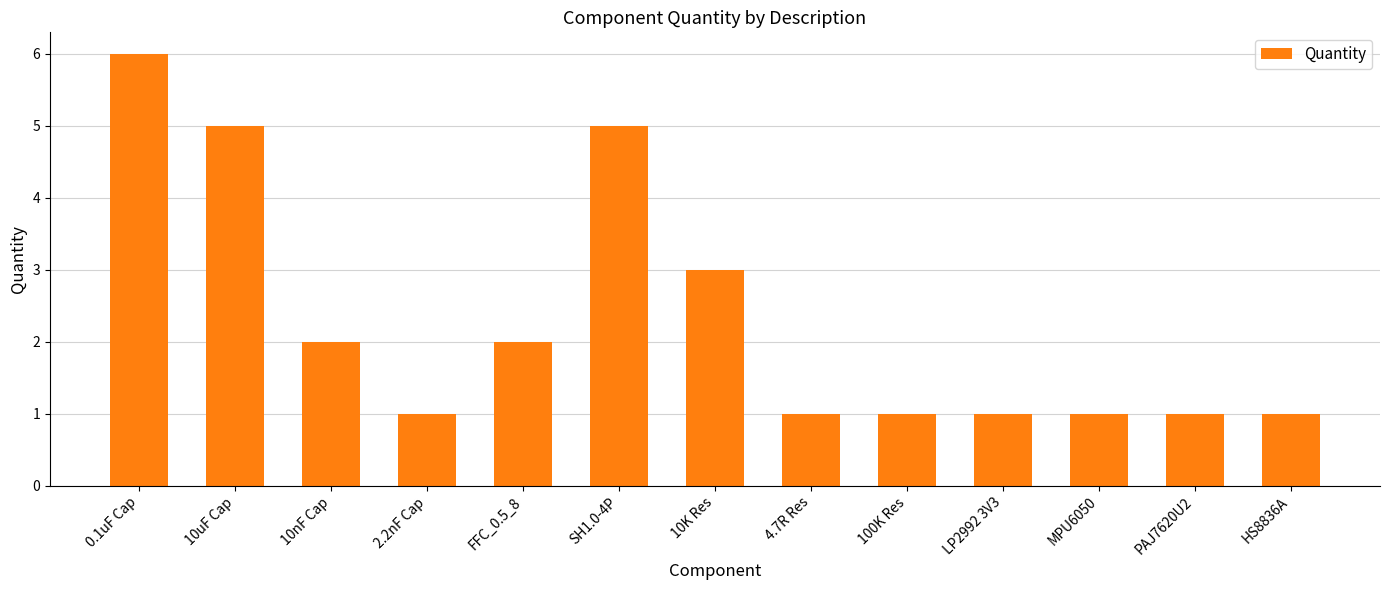

What is the difference between the values at 10uF Cap and MPU6050?

4